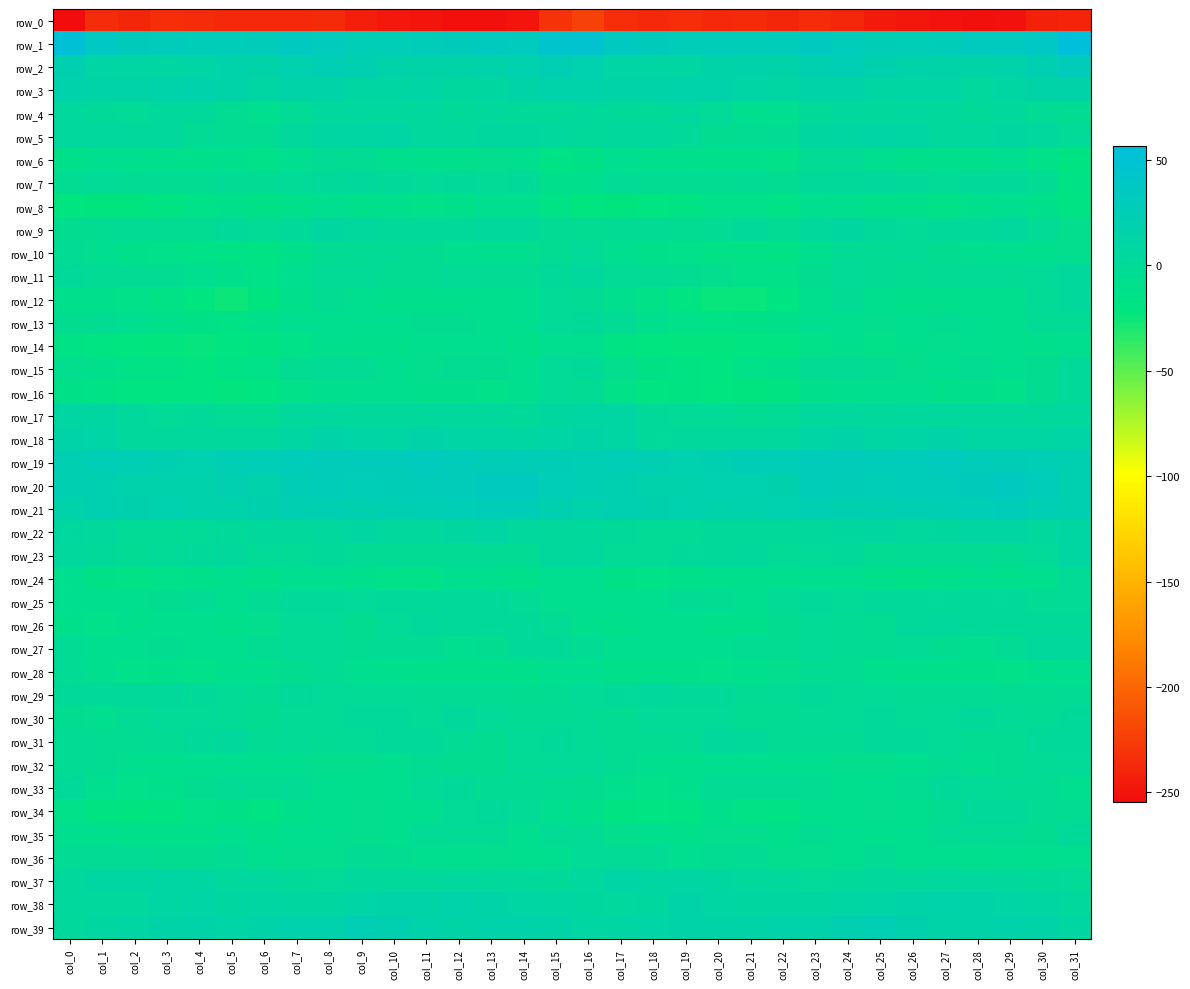

How many data points in row_1 are less than 30?

14